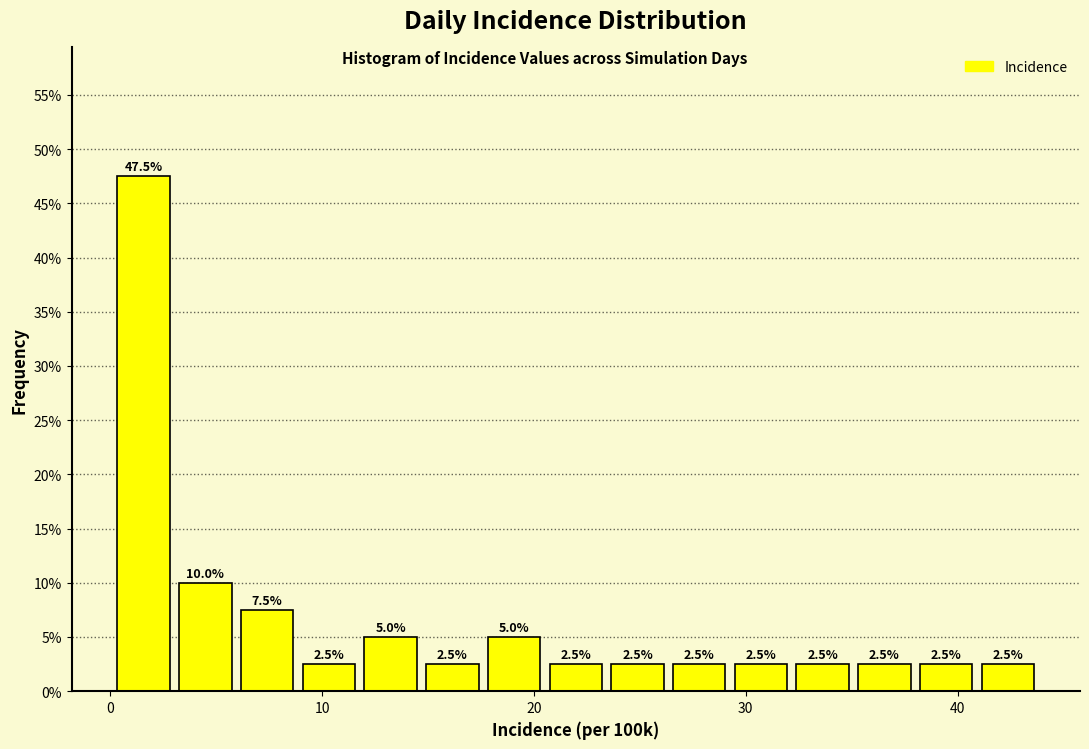

Read against the x-axis, roughly where is the centre of the tallest bar?

2